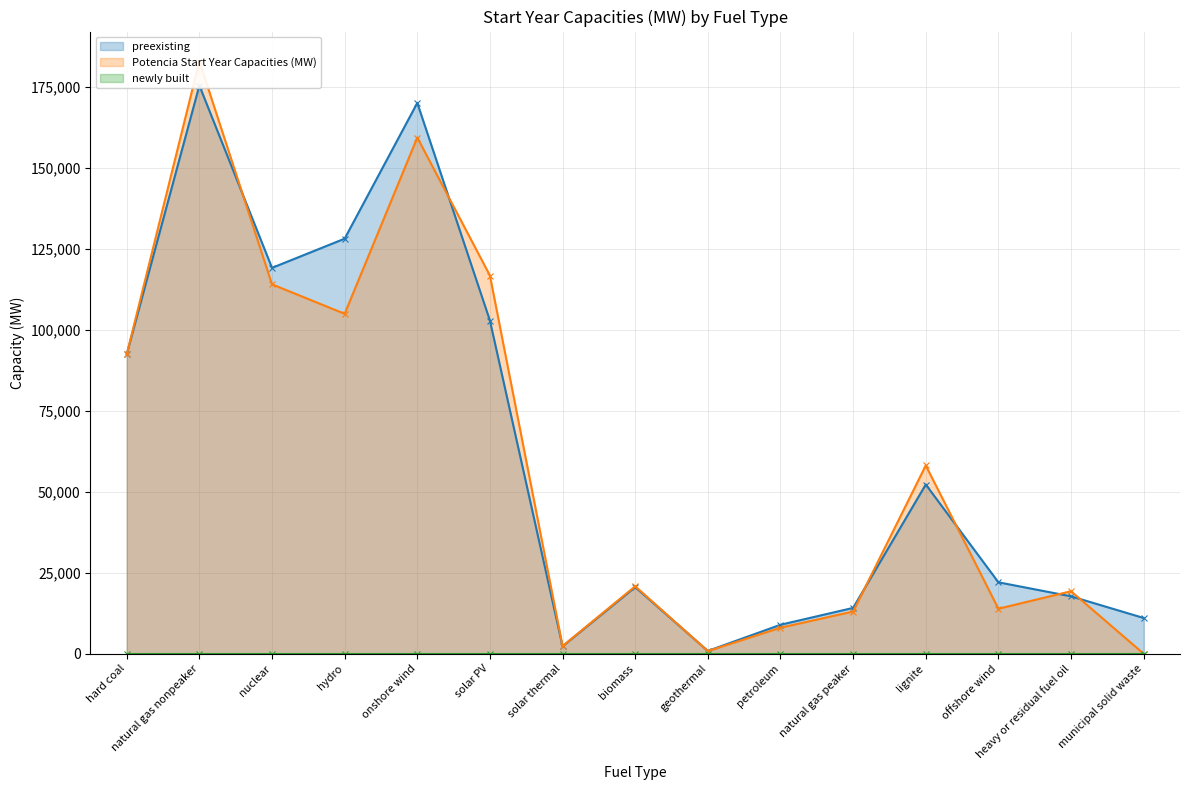

True or false: preexisting and Potencia Start Year Capacities (MW) intersect in this chart.

True